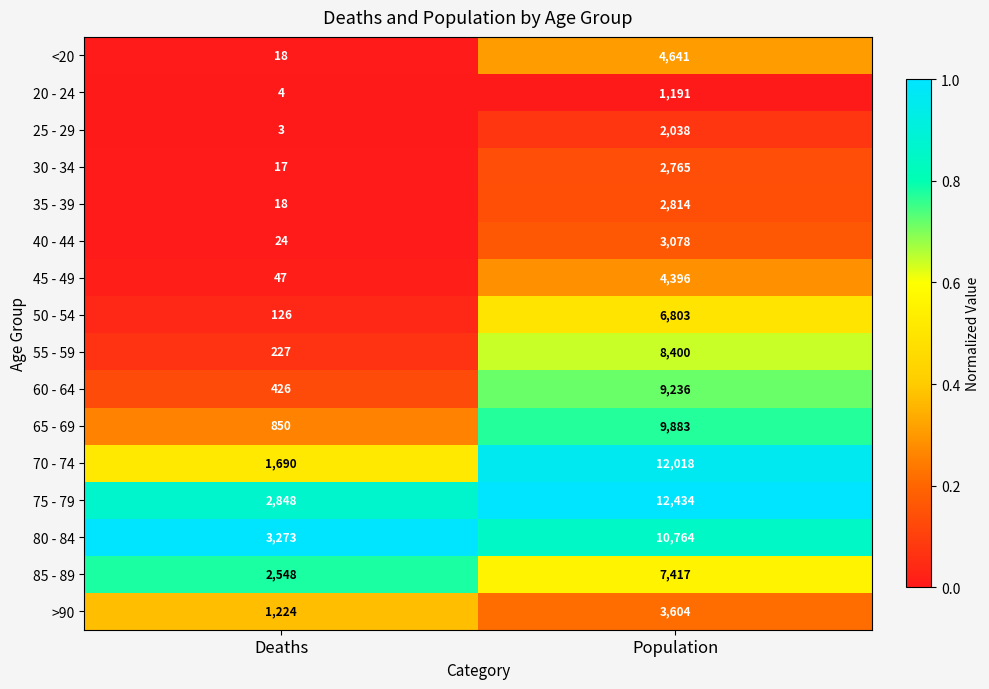

List the series in order of their peak value, highest first.

75 - 79, 70 - 74, 80 - 84, 65 - 69, 60 - 64, 55 - 59, 85 - 89, 50 - 54, <20, 45 - 49, >90, 40 - 44, 35 - 39, 30 - 34, 25 - 29, 20 - 24